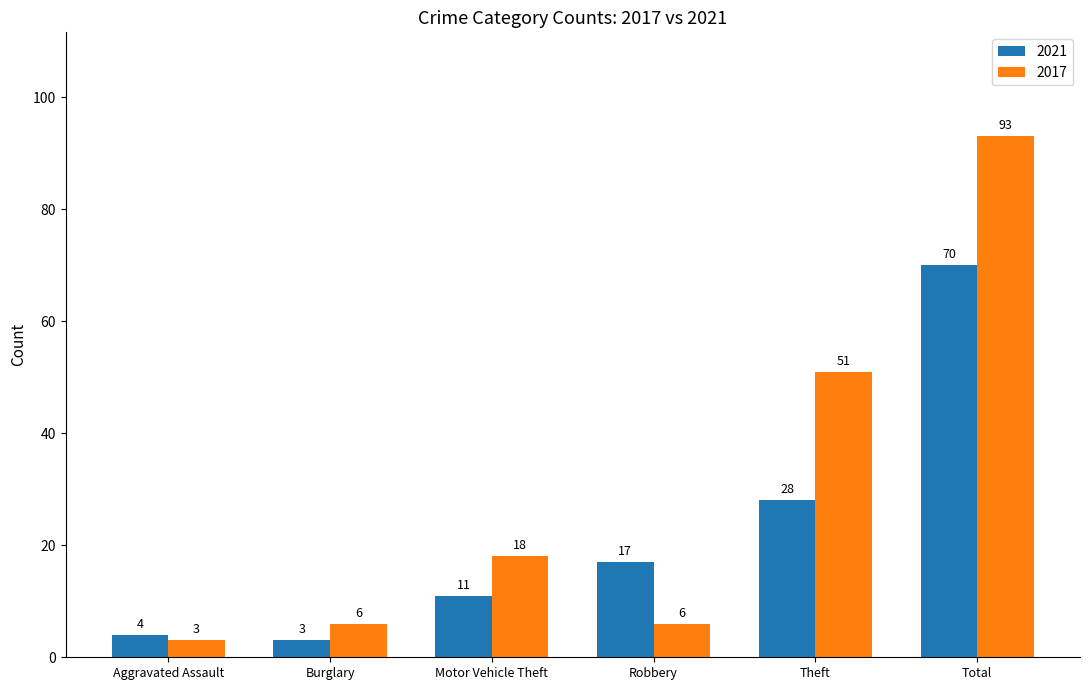

At how many categories does at least one series exceed 50?

2